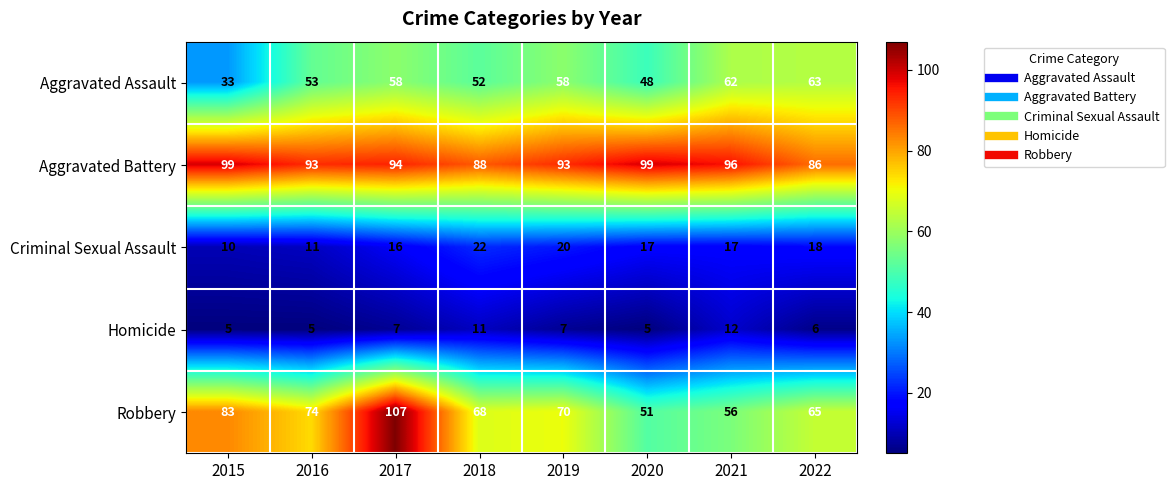

What is the maximum value shown in the chart?

107